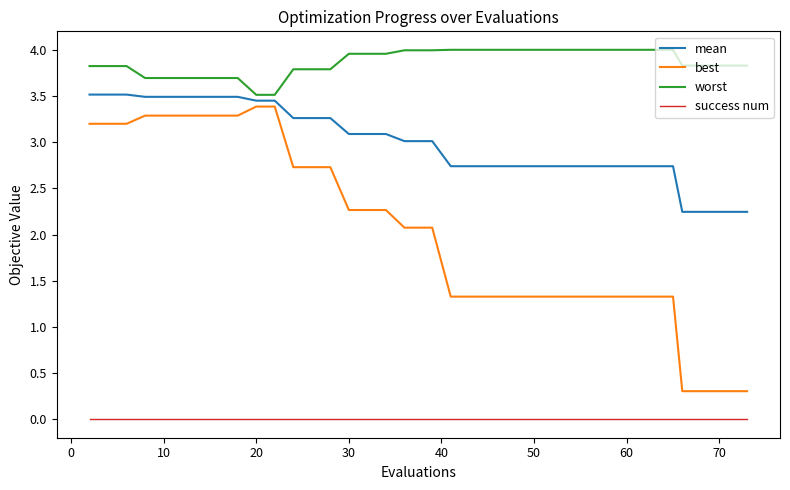

Does the chart display data point markers on the line(s)?

No